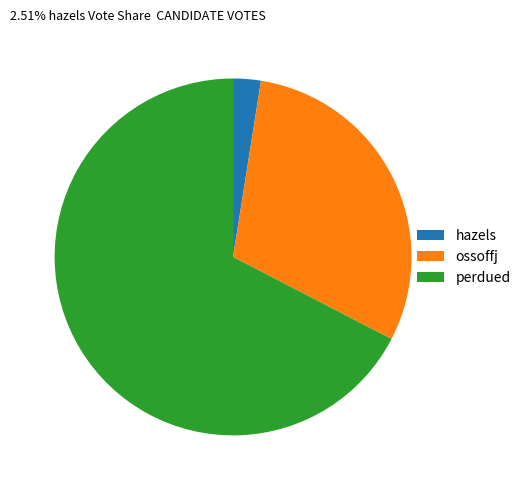

Does any single category account for the majority?

Yes